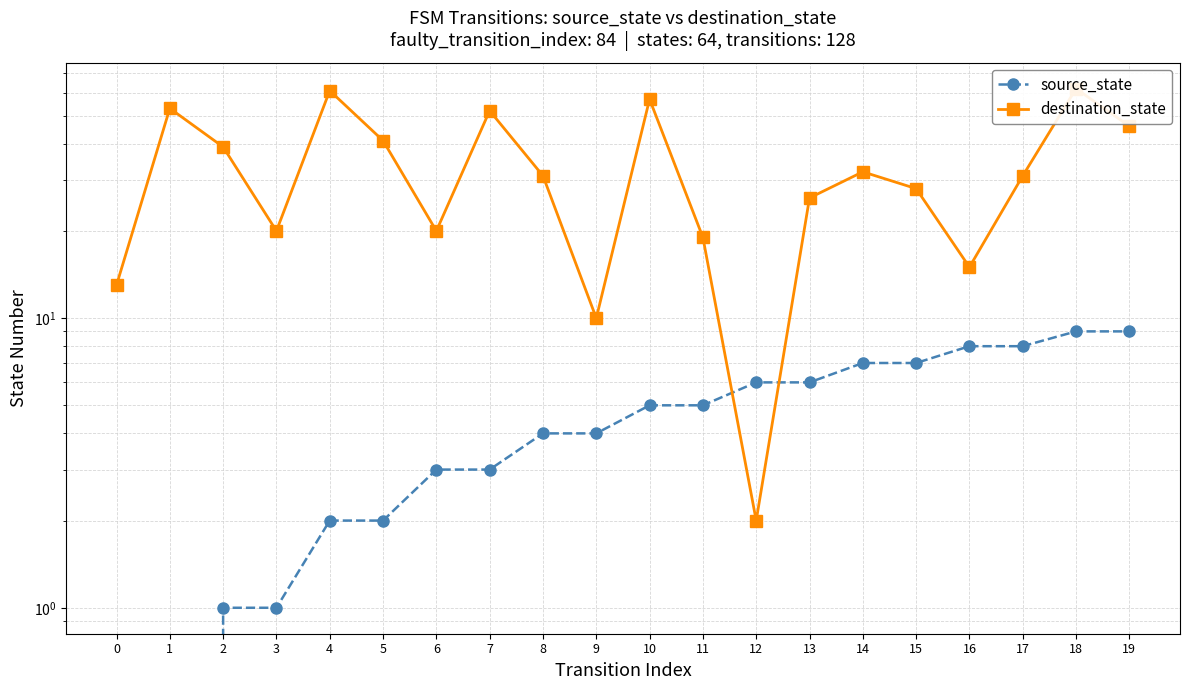

List the labels in order of destination_state value, smallest first.

12, 9, 0, 16, 11, 3, 6, 13, 15, 8, 17, 14, 2, 5, 19, 7, 1, 10, 4, 18